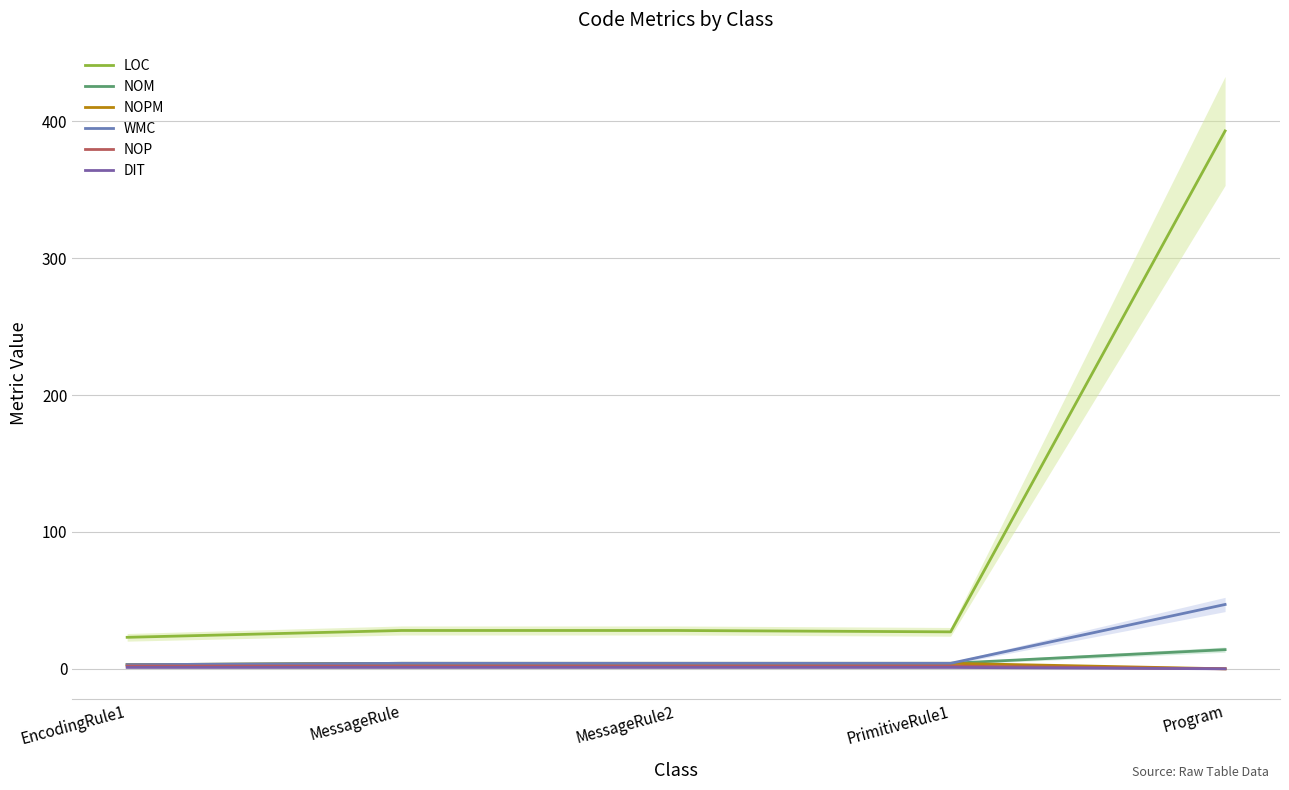

Reading right to left, transcribe all the data shown in this chart.

LOC: Program=393	PrimitiveRule1=27	MessageRule2=28	MessageRule=28	EncodingRule1=23
NOM: Program=14	PrimitiveRule1=4	MessageRule2=4	MessageRule=4	EncodingRule1=3
NOPM: Program=0	PrimitiveRule1=4	MessageRule2=4	MessageRule=4	EncodingRule1=3
WMC: Program=47	PrimitiveRule1=4	MessageRule2=4	MessageRule=4	EncodingRule1=3
NOP: Program=0	PrimitiveRule1=2	MessageRule2=2	MessageRule=2	EncodingRule1=2
DIT: Program=0	PrimitiveRule1=1	MessageRule2=1	MessageRule=1	EncodingRule1=1